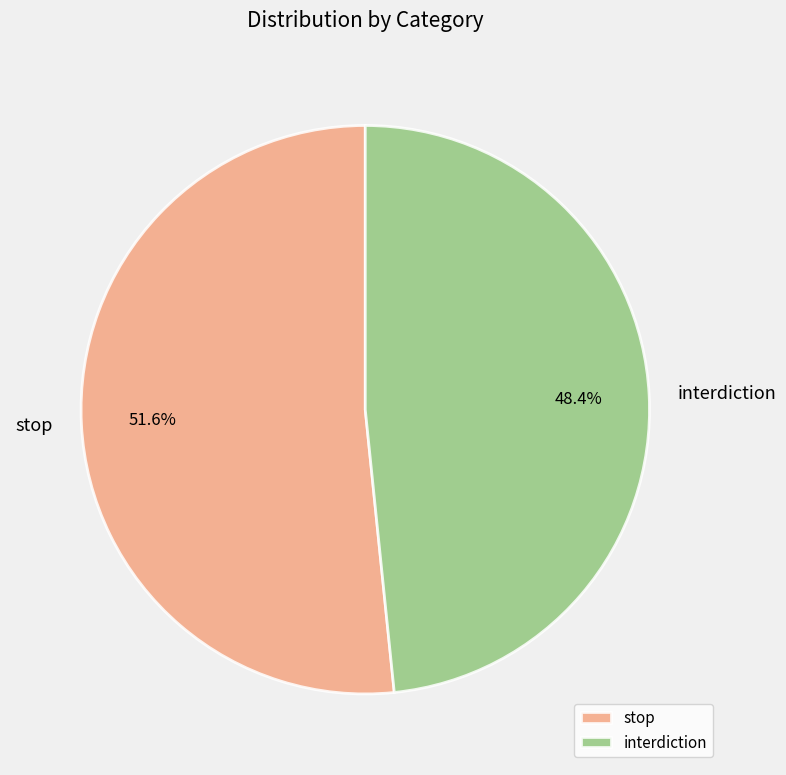

Between stop and interdiction, which is larger?

stop